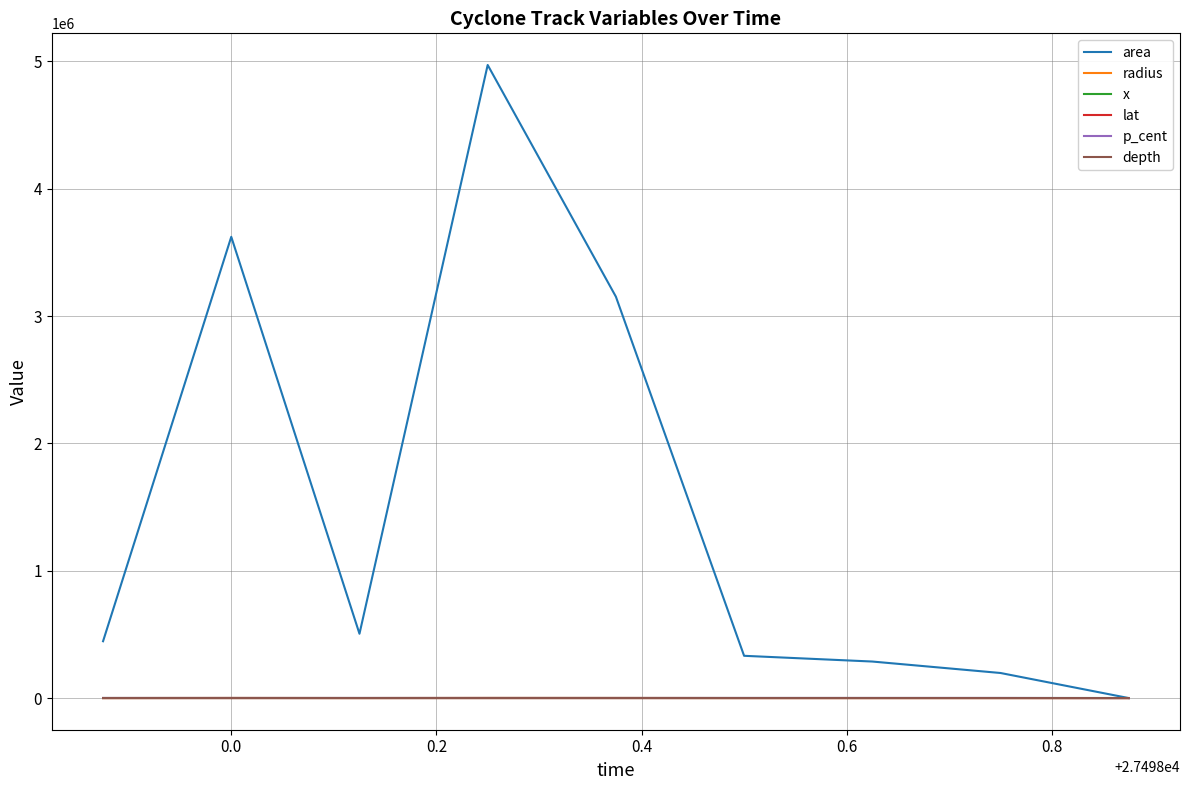

What is the difference between the second highest and second lowest values in the area series?

3425000.0